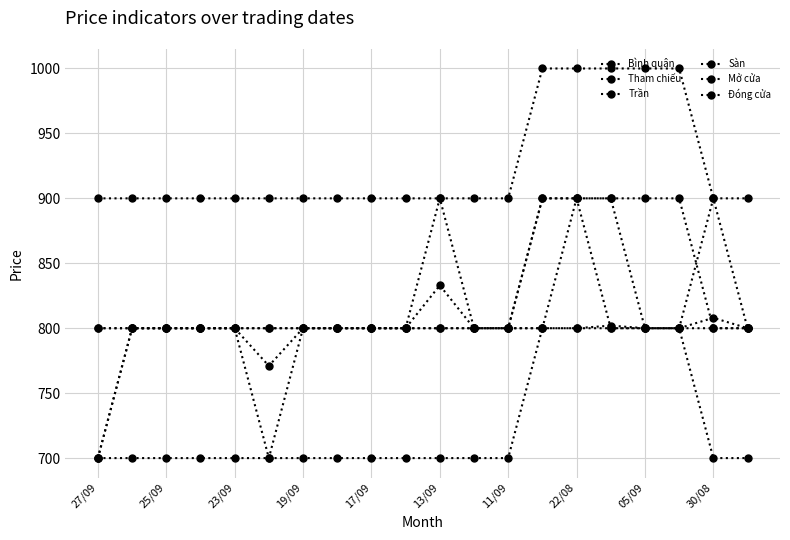

Count the number of data series in this chart.

6